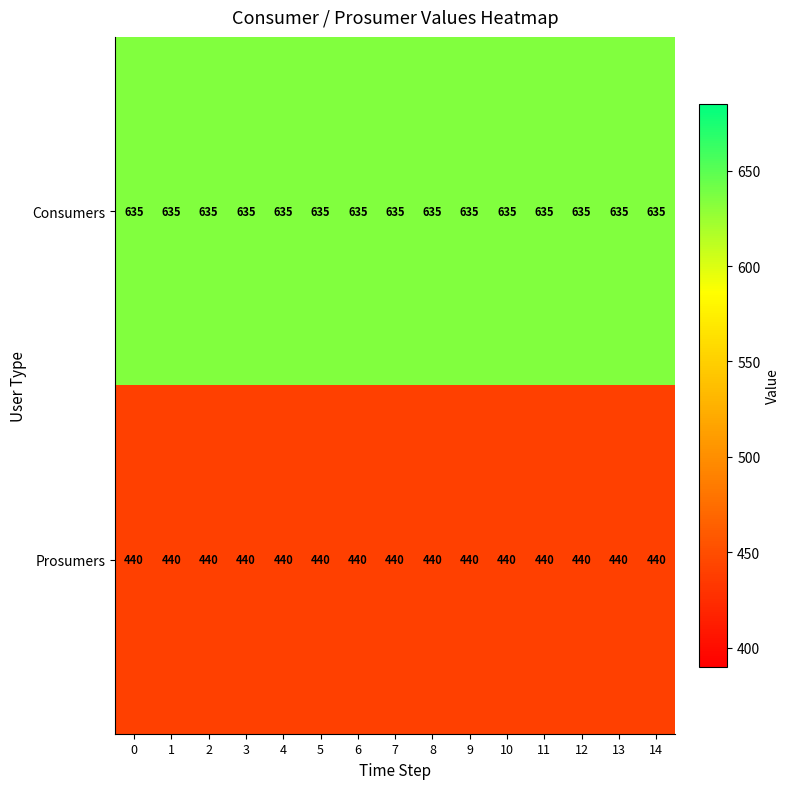

At 9, list the series in order from largest to smallest.

Consumers, Prosumers